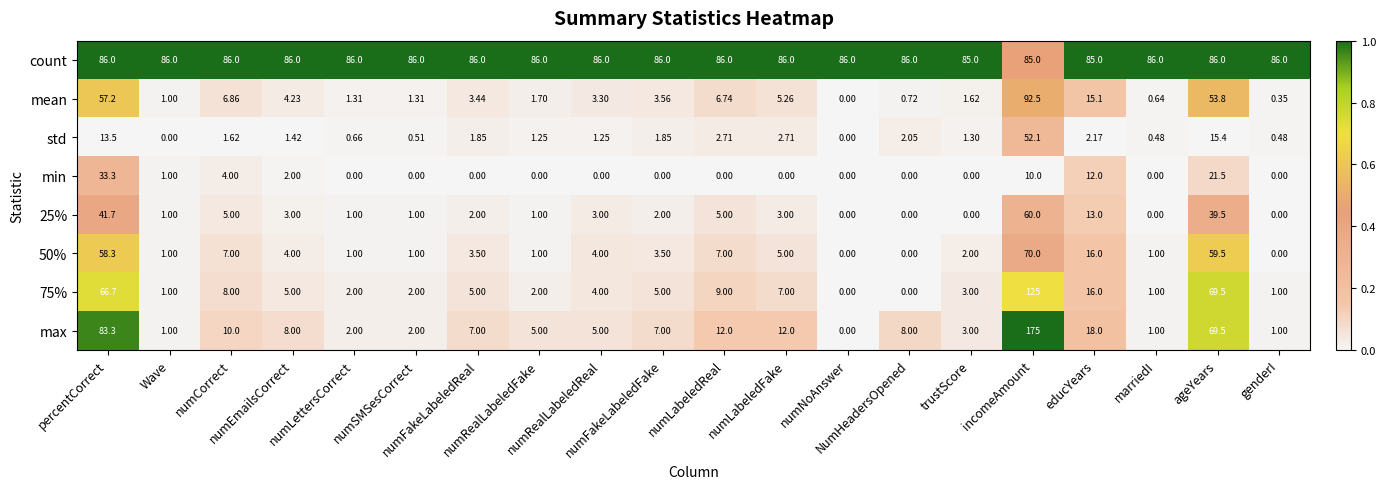

What is the greatest value displayed?

175.0